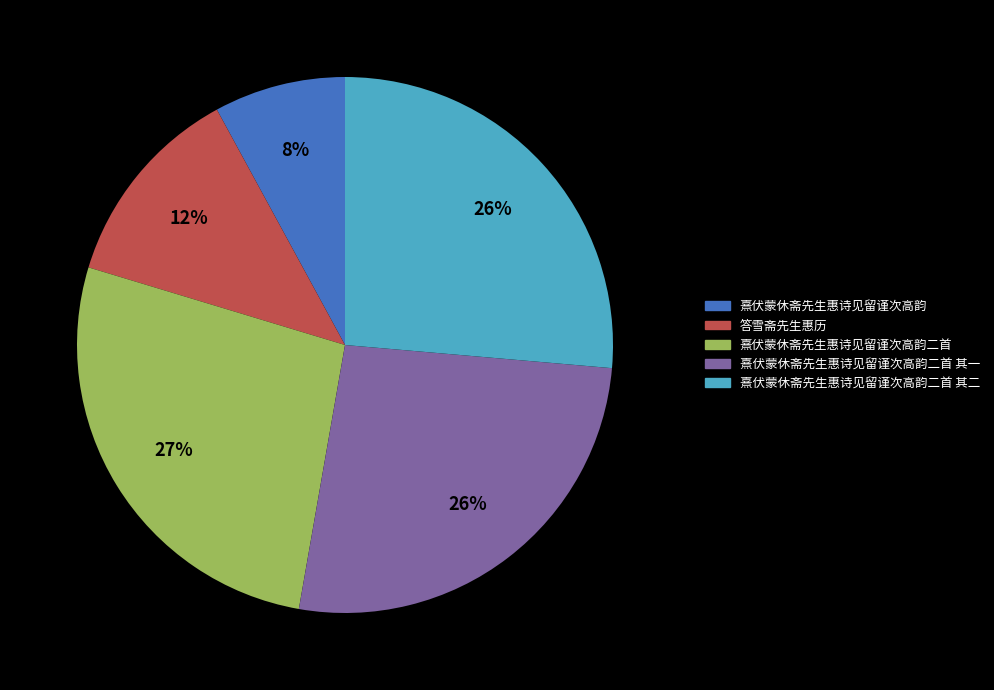

To the nearest percent, what is the difference between the largest and smallest slice percentages?

19%